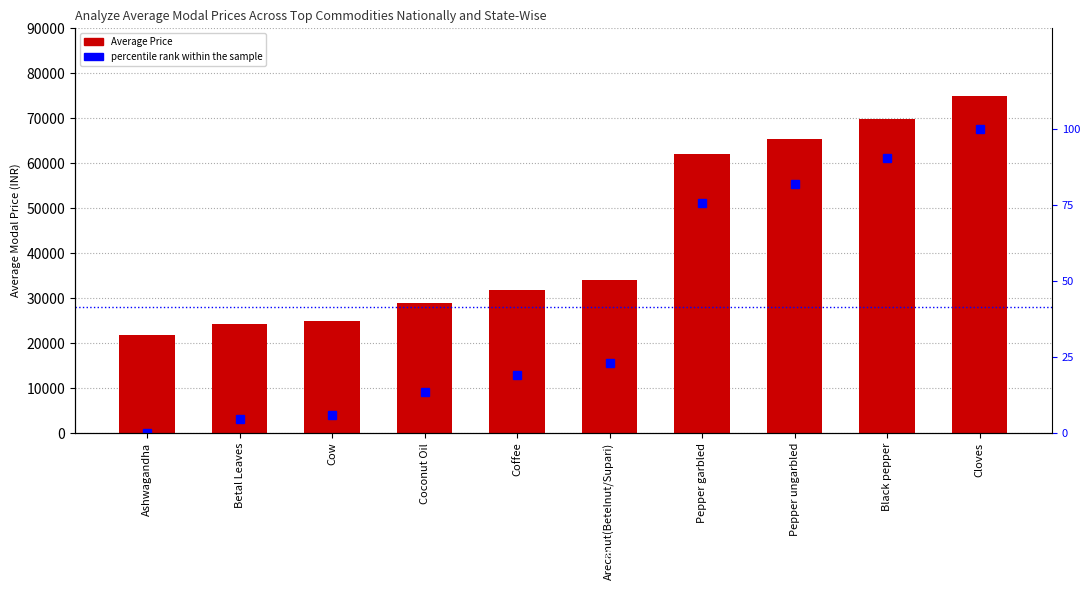

List the labels in order of Average Price value, smallest first.

Ashwagandha, Betal Leaves, Cow, Coconut Oil, Coffee, Arecanut(Betelnut/Supari), Pepper garbled, Pepper ungarbled, Black pepper, Cloves